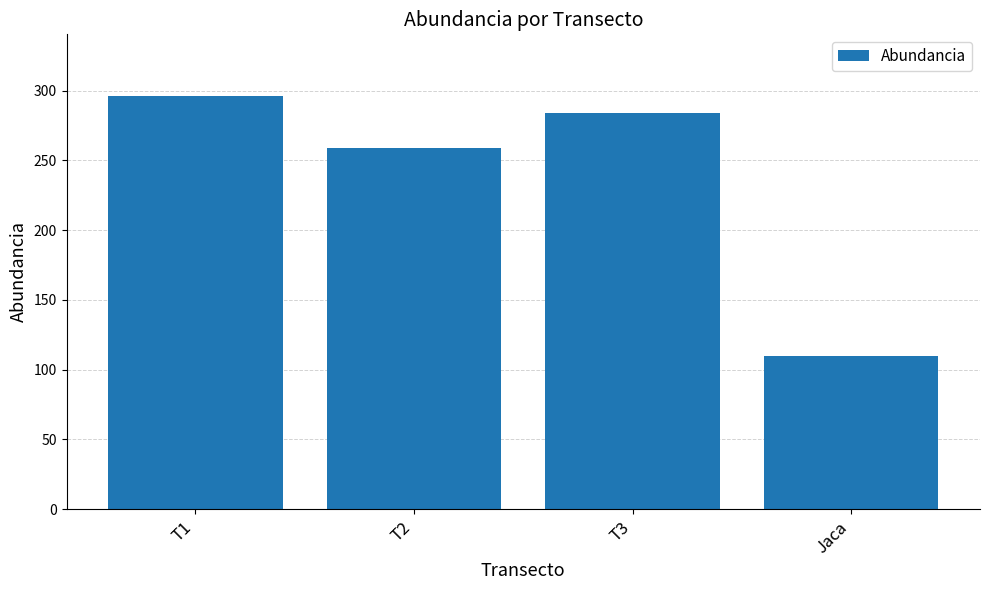

What is the value of the 3rd bar from the left?

284